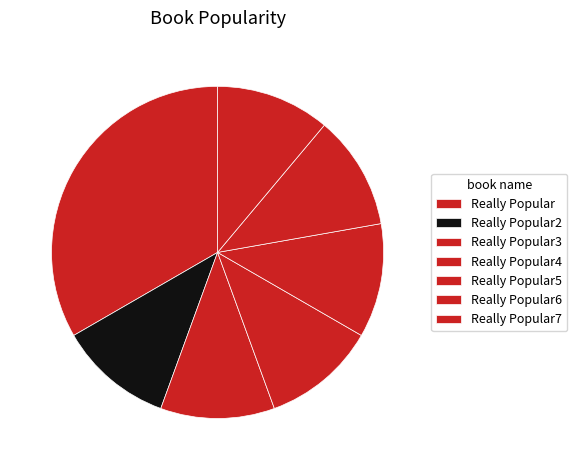

Is Really Popular2 the majority of the pie?

No